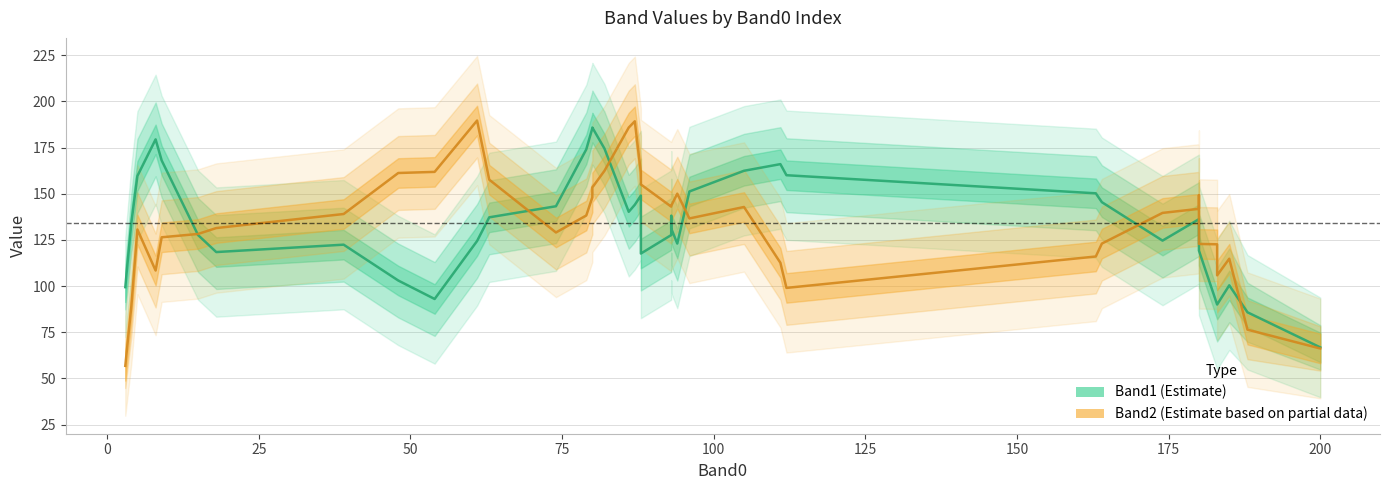

True or false: Band0 has more than 1 interior local peaks.

True